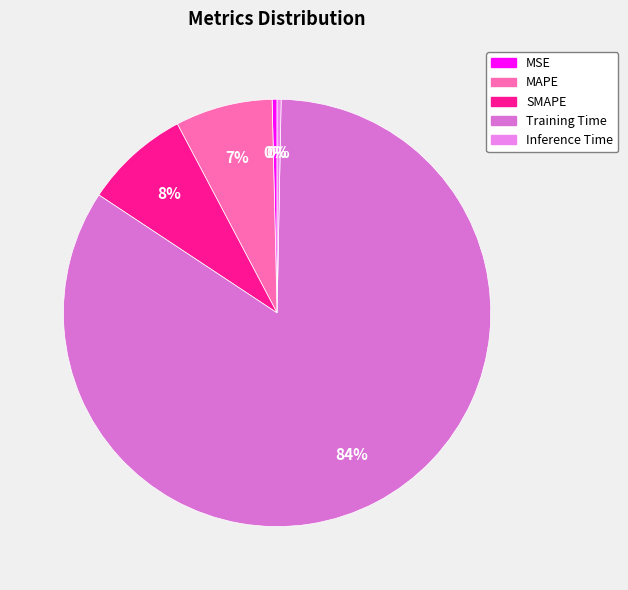

Rank the categories by value from lowest to highest.

Inference Time, MSE, MAPE, SMAPE, Training Time